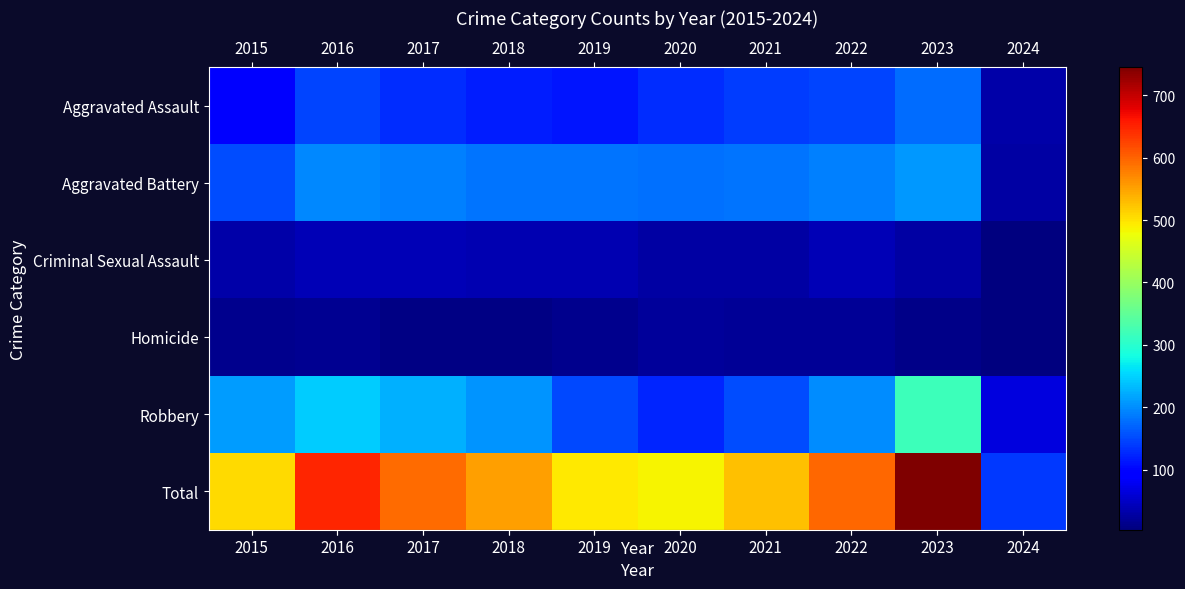

At which category does the chart reach its peak across all series?

2023